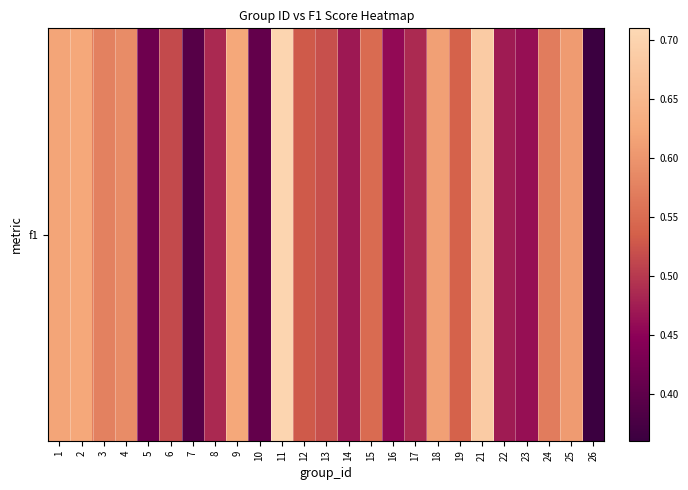

Rank the categories by value from lowest to highest.

26, 7, 10, 5, 16, 23, 14, 22, 8, 17, 6, 13, 12, 19, 15, 24, 3, 4, 25, 18, 1, 2, 9, 21, 11